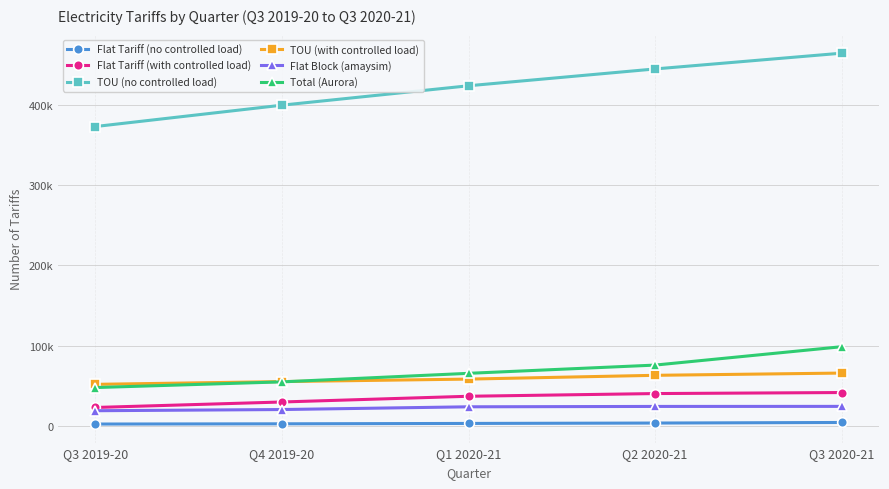

Rank the categories by Flat Block (amaysim) value from highest to lowest.

Q3 2020-21, Q2 2020-21, Q1 2020-21, Q4 2019-20, Q3 2019-20